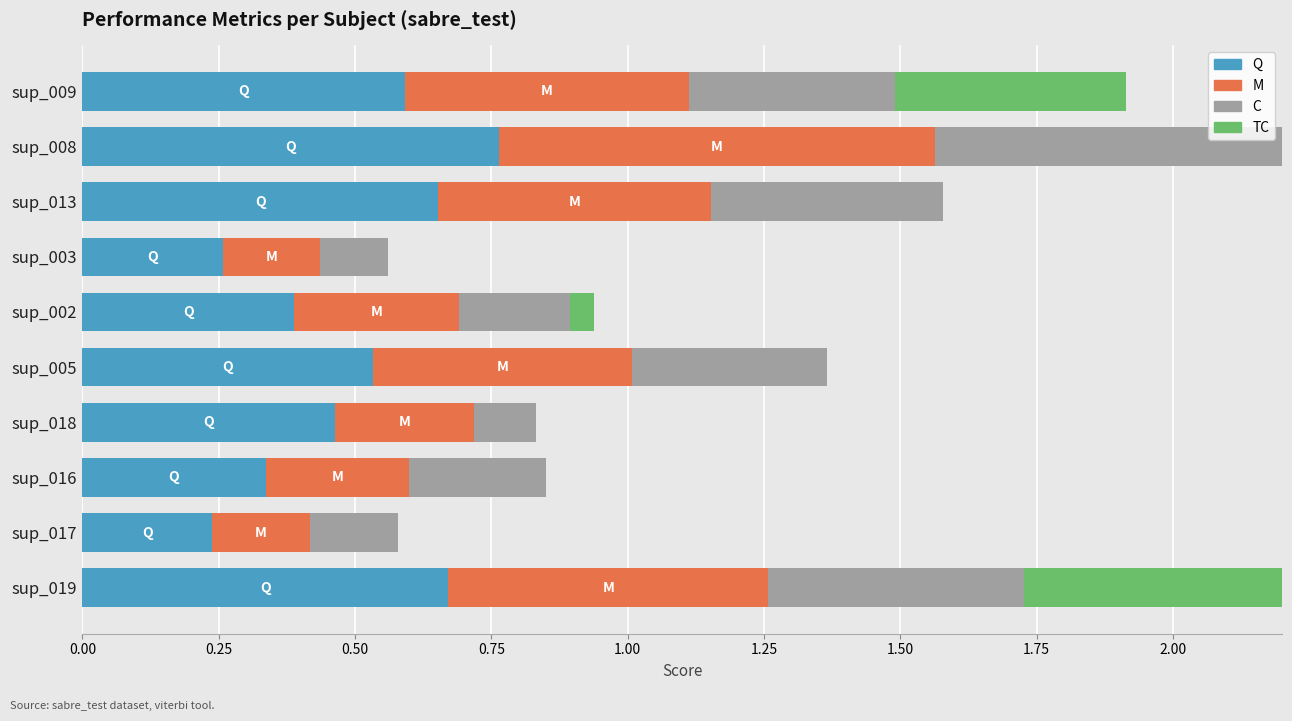

What is the difference between the highest and lowest values at sup_002?

0.3